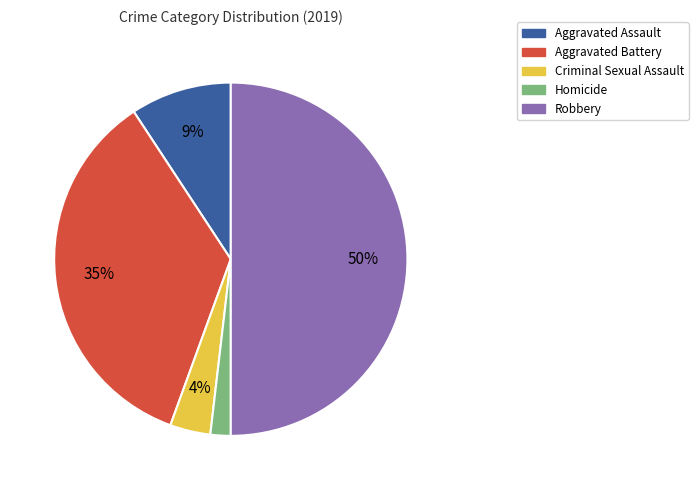

The Homicide slice represents 2% of the pie. True or false?

True